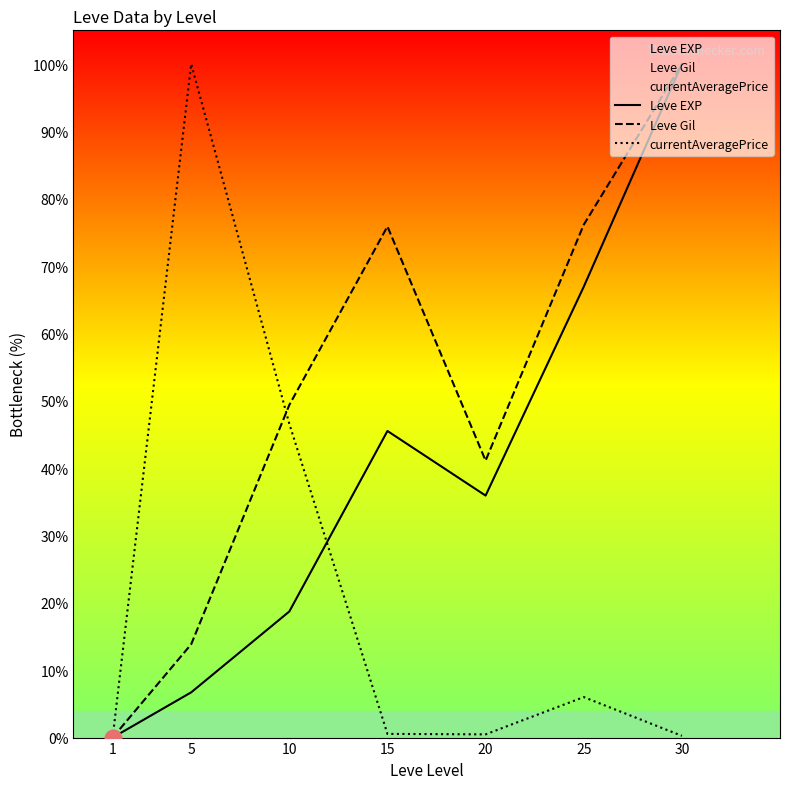

Which series changed the most between 25 and 30?

Leve EXP